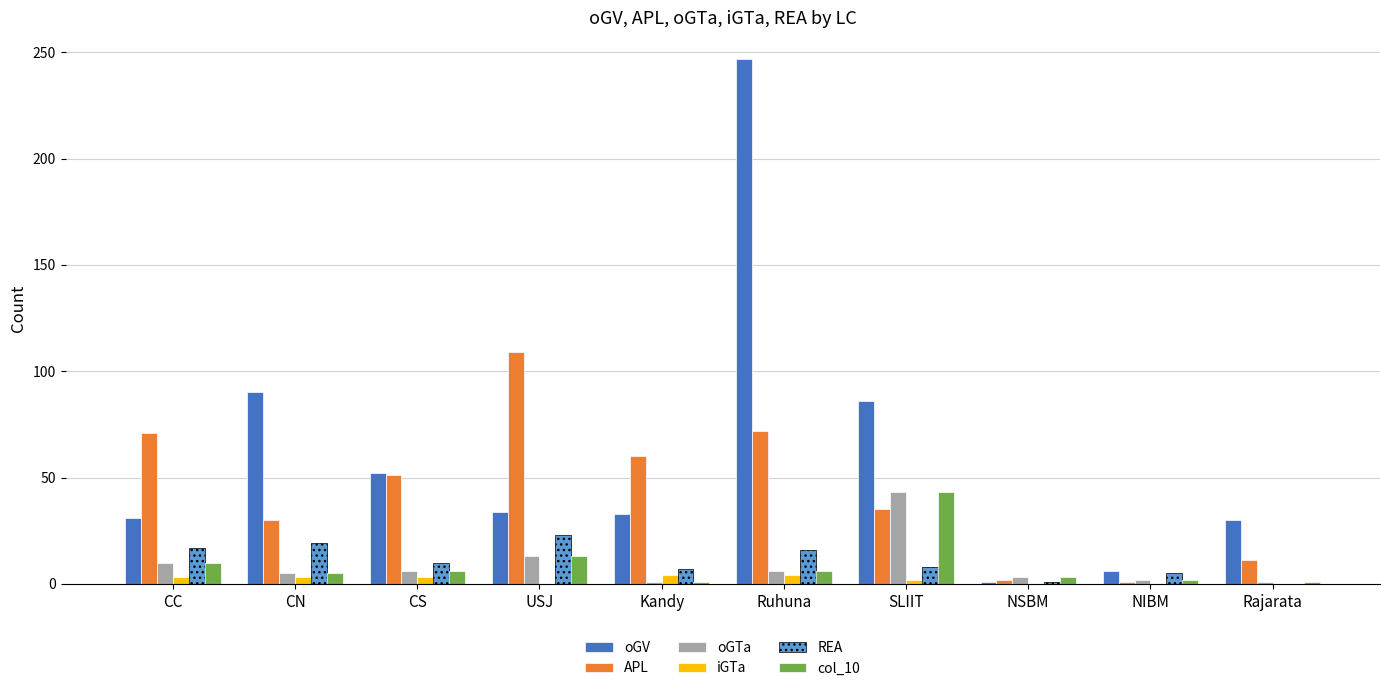

Are the bars grouped side by side (vs. stacked)?

Yes